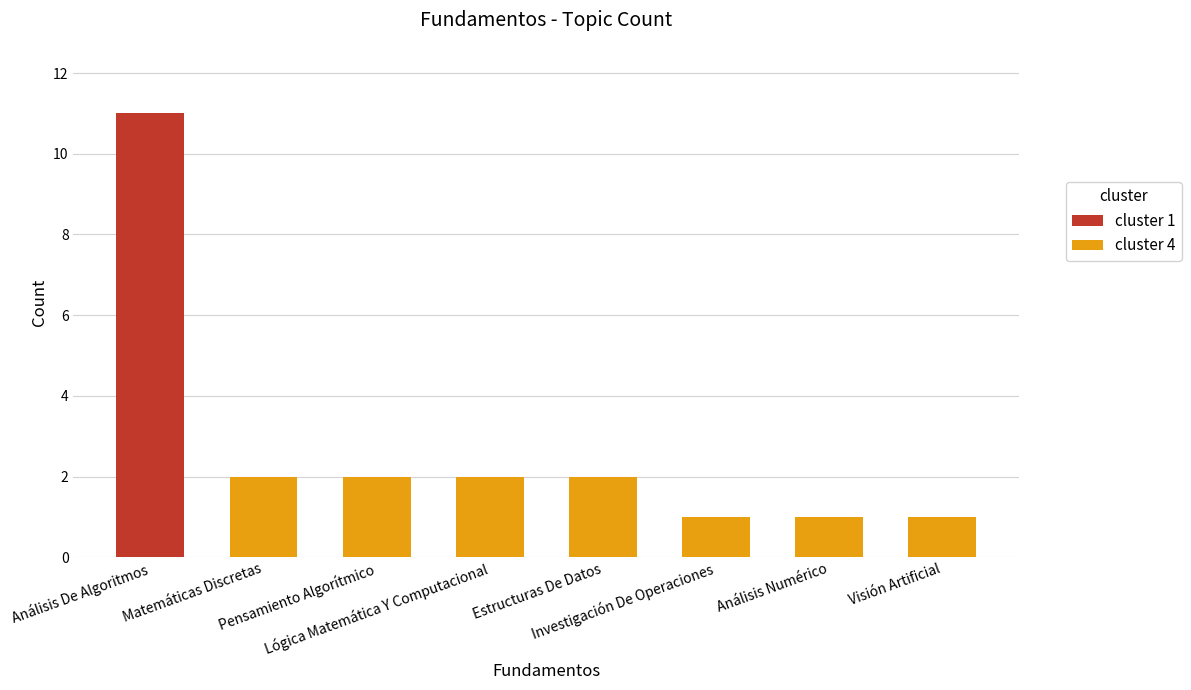

At which category does the chart reach its peak across all series?

Matemáticas Discretas